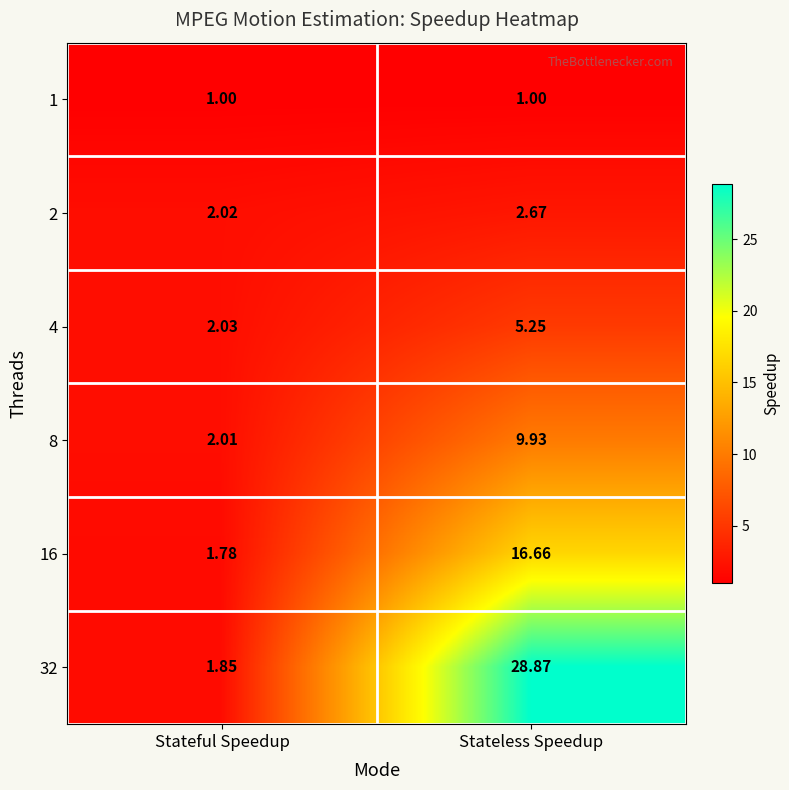

What is the spread (max minus min) of values at Stateful Speedup?

1.0